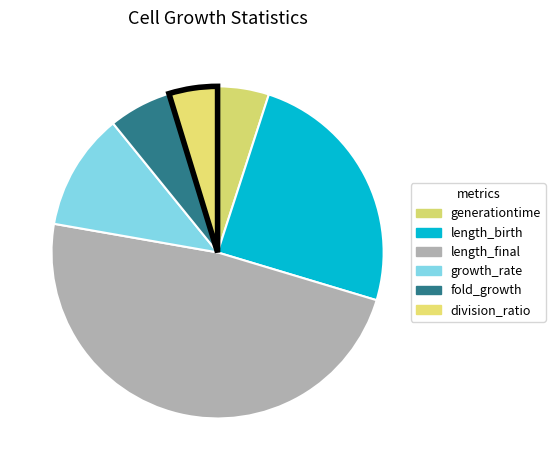

The length_birth slice represents 25% of the pie. True or false?

True